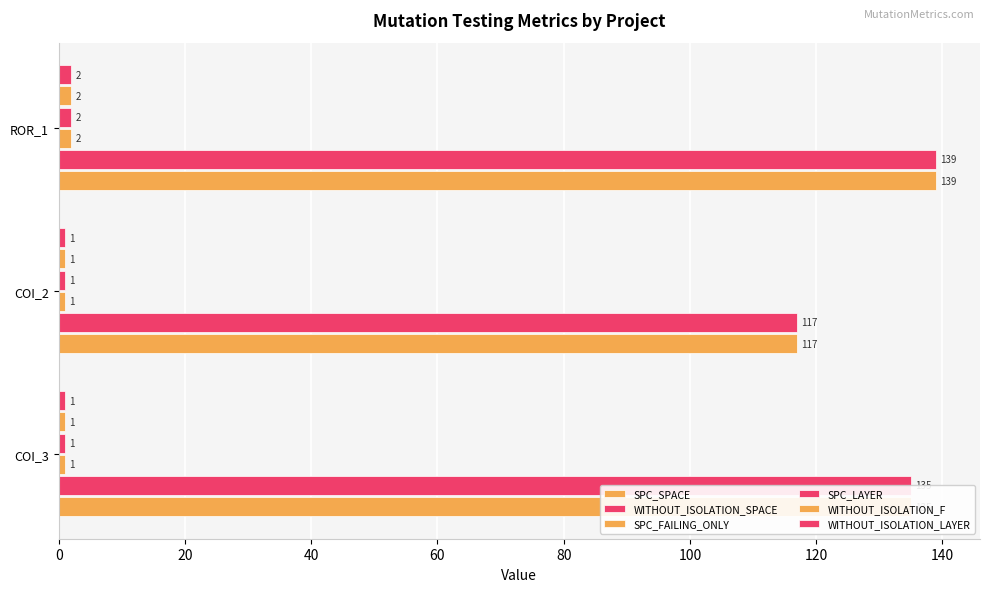

What is the sum of all SPC_FAILING_ONLY values?

4